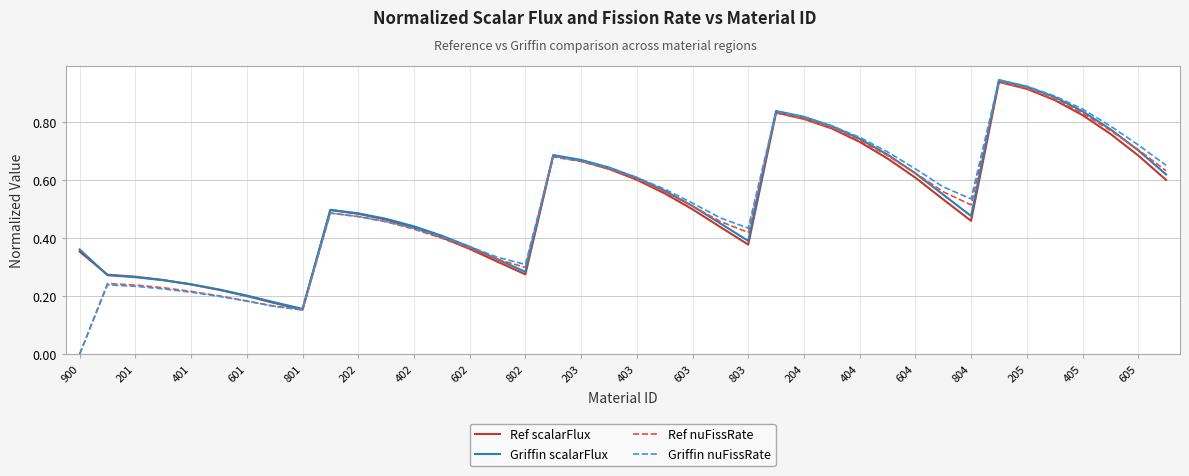

Which series has the largest range (max minus min)?

Griffin nuFissRate